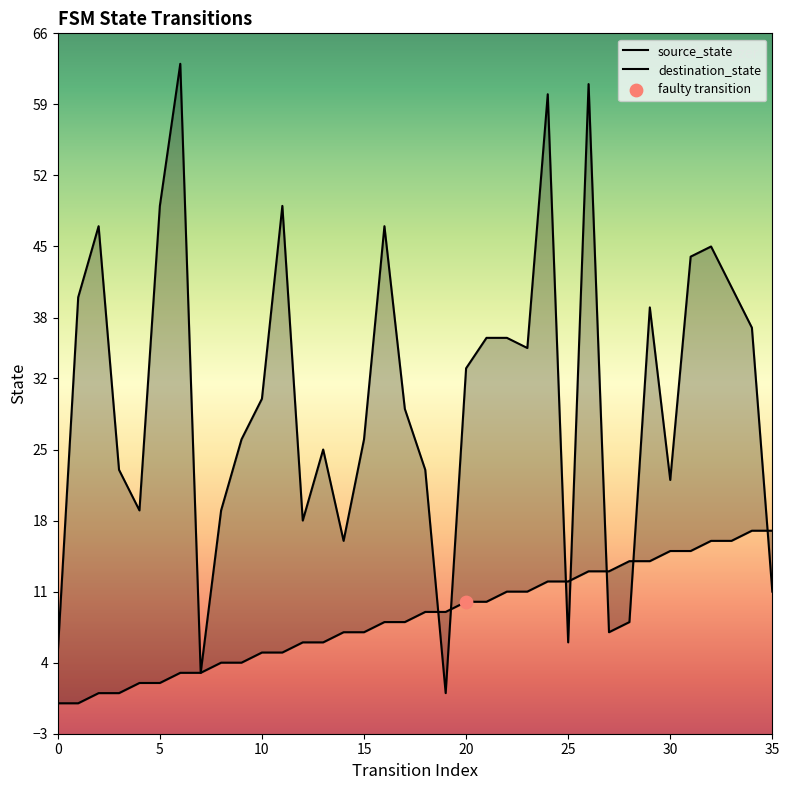

Which series has the largest total across all categories?

destination_state